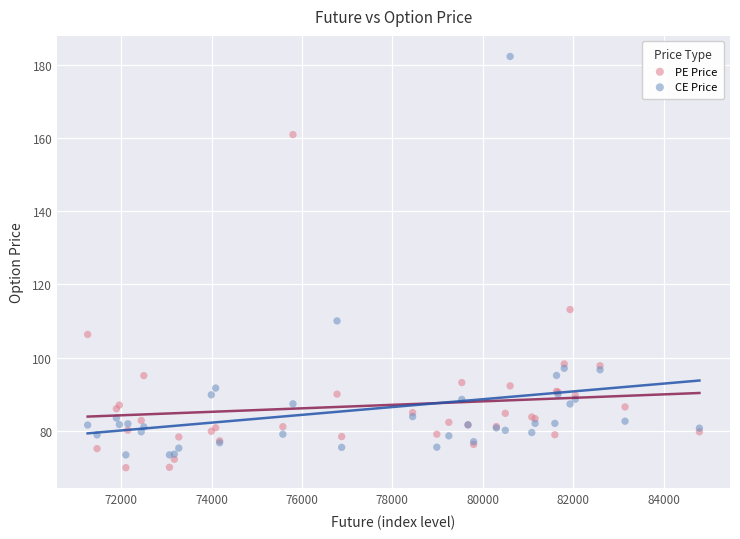

What are all the series names shown in the legend?

PE Price, CE Price